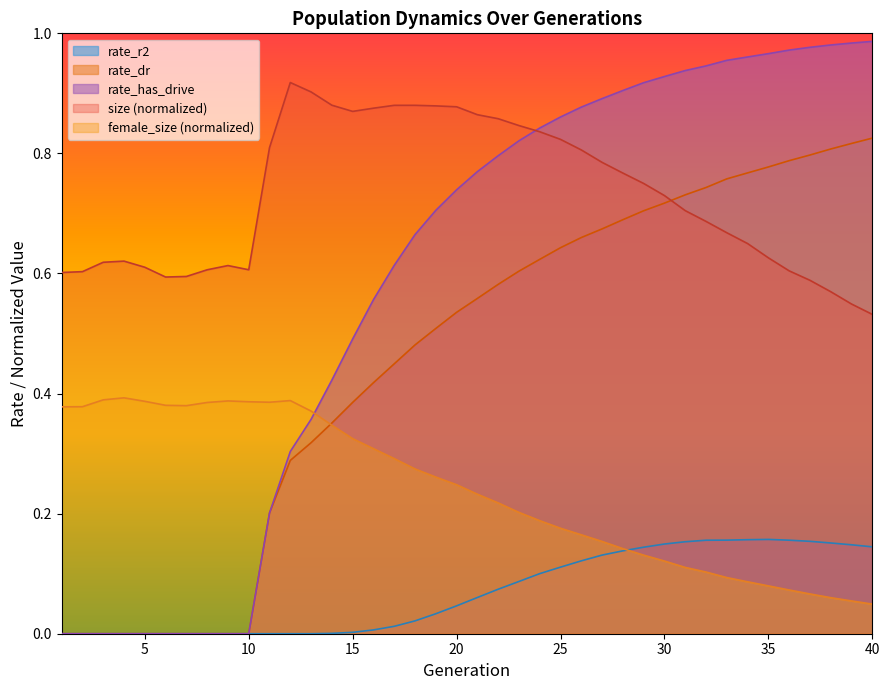

Reading left to right, transcribe all the data shown in this chart.

size: 0.6	0.6	0.6	0.6	0.6	0.6	0.6	0.6	0.6	0.6	0.8	0.9	0.9	0.9	0.9	0.9	0.9	0.9	0.9	0.9	0.9	0.9	0.8	0.8	0.8	0.8	0.8	0.8	0.7	0.7	0.7	0.7	0.7	0.6	0.6	0.6	0.6	0.6	0.5	0.5
female_size: 0.4	0.4	0.4	0.4	0.4	0.4	0.4	0.4	0.4	0.4	0.4	0.4	0.4	0.3	0.3	0.3	0.3	0.3	0.3	0.2	0.2	0.2	0.2	0.2	0.2	0.2	0.2	0.1	0.1	0.1	0.1	0.1	0.1	0.1	0.1	0.1	0.1	0.1	0.1	0.0
rate_dr: 0.0	0.0	0.0	0.0	0.0	0.0	0.0	0.0	0.0	0.0	0.2	0.3	0.3	0.4	0.4	0.4	0.4	0.5	0.5	0.5	0.6	0.6	0.6	0.6	0.6	0.7	0.7	0.7	0.7	0.7	0.7	0.7	0.8	0.8	0.8	0.8	0.8	0.8	0.8	0.8
rate_has_drive: 0.0	0.0	0.0	0.0	0.0	0.0	0.0	0.0	0.0	0.0	0.2	0.3	0.4	0.4	0.5	0.6	0.6	0.7	0.7	0.7	0.8	0.8	0.8	0.8	0.9	0.9	0.9	0.9	0.9	0.9	0.9	0.9	1.0	1.0	1.0	1.0	1.0	1.0	1.0	1.0
rate_r2: 0.0	0.0	0.0	0.0	0.0	0.0	0.0	0.0	0.0	0.0	0.0	0.0	0.0	0.0	0.0	0.0	0.0	0.0	0.0	0.0	0.1	0.1	0.1	0.1	0.1	0.1	0.1	0.1	0.1	0.1	0.2	0.2	0.2	0.2	0.2	0.2	0.2	0.2	0.1	0.1